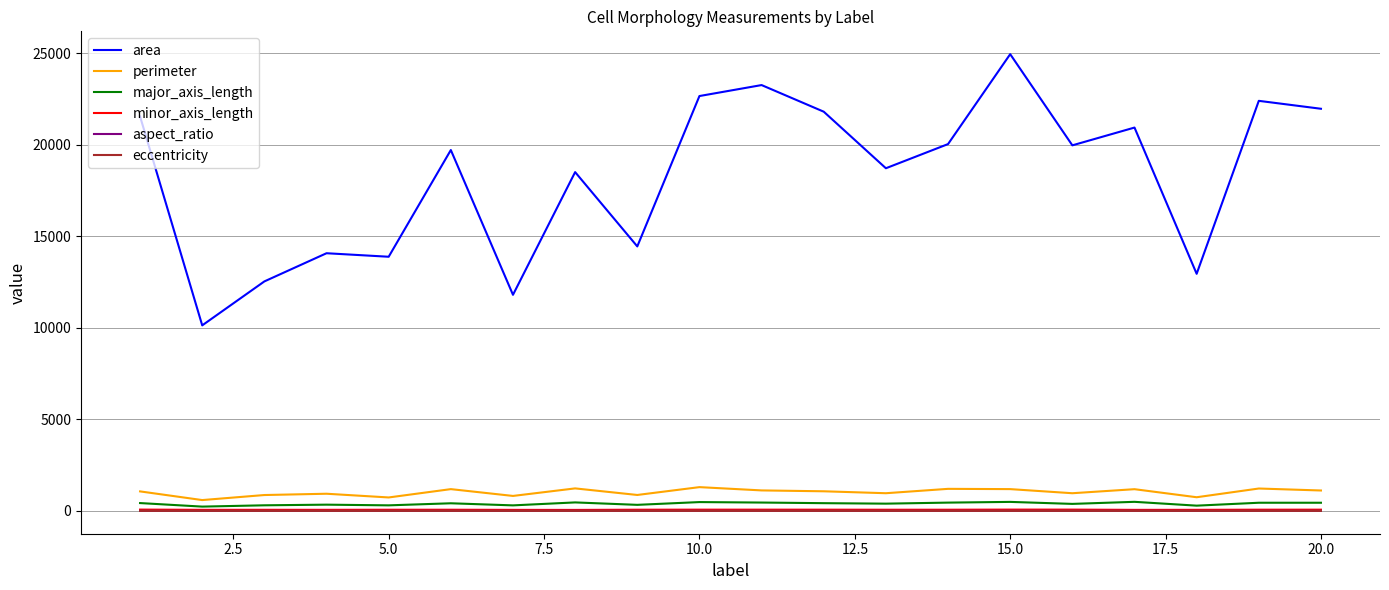

True or false: aspect_ratio and area cross at least once.

False